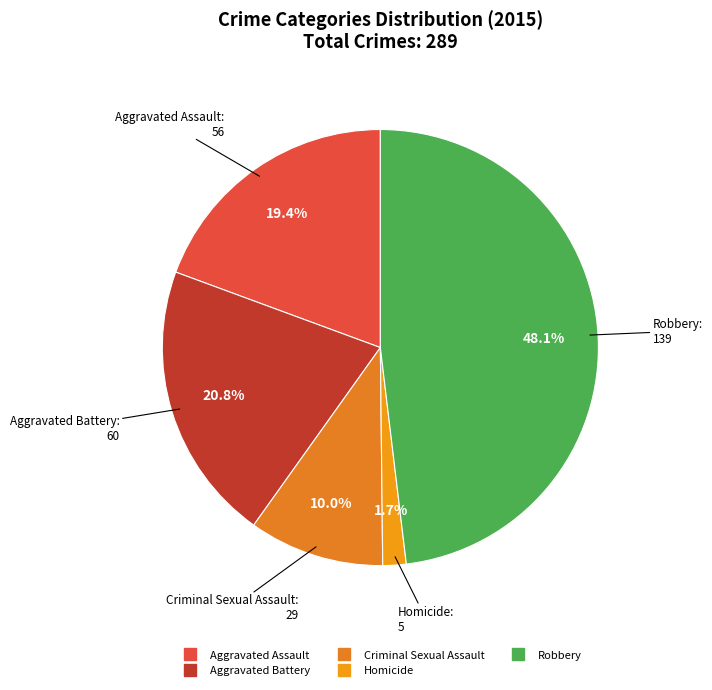

Is there a majority slice in this chart?

No